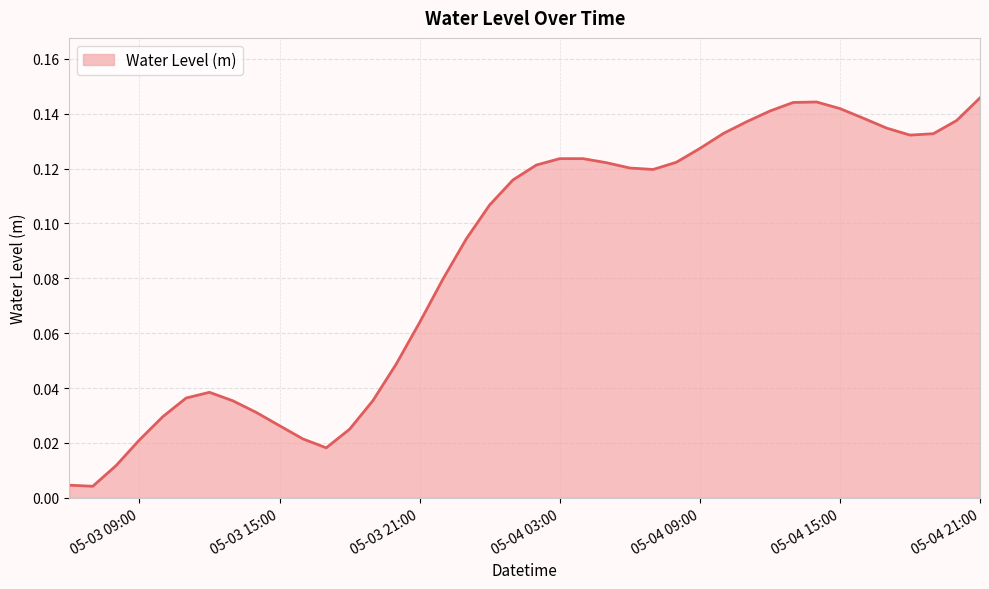

Which label corresponds to the smallest value in the chart?

2025-05-03 07:00:00